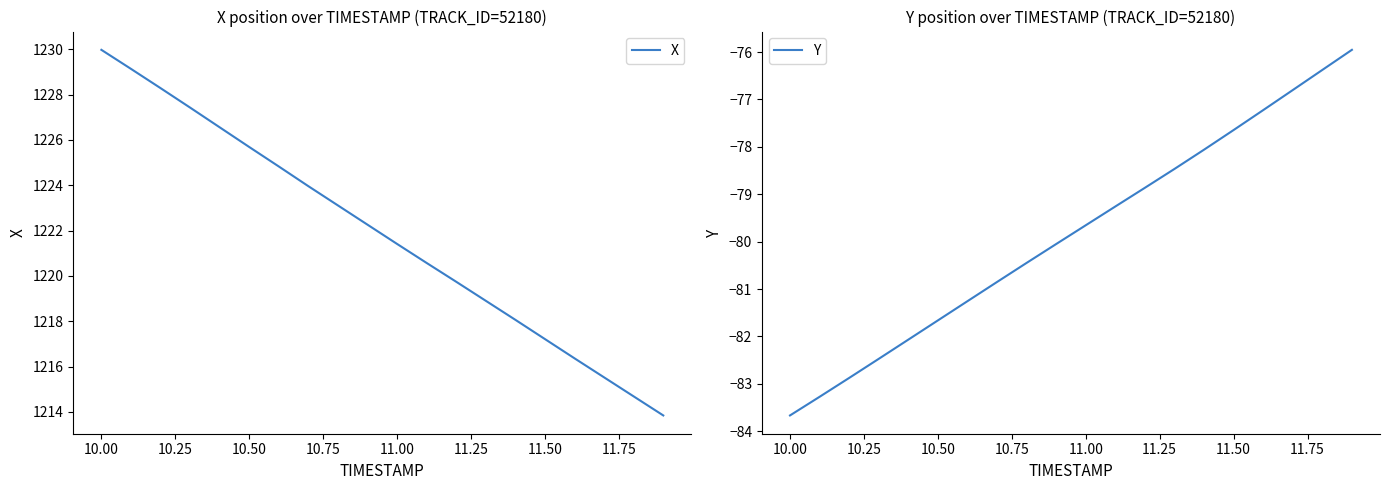

What is the average value of the Y series?

-79.8